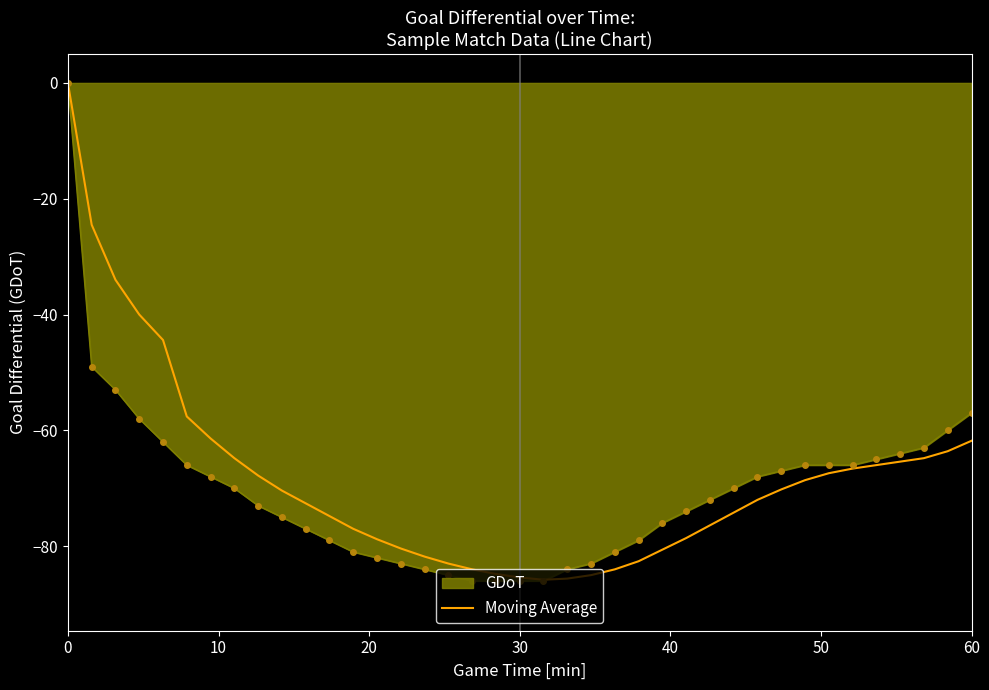

What is the lowest value of the GDoT series?

-86.0